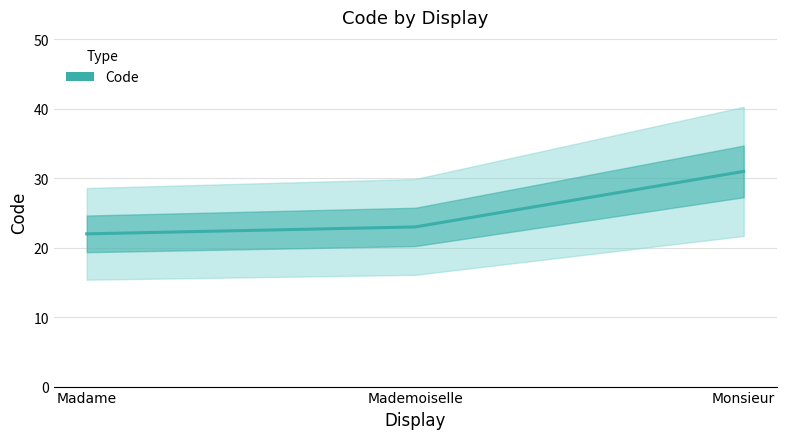

How many values are between 22 and 31?

3